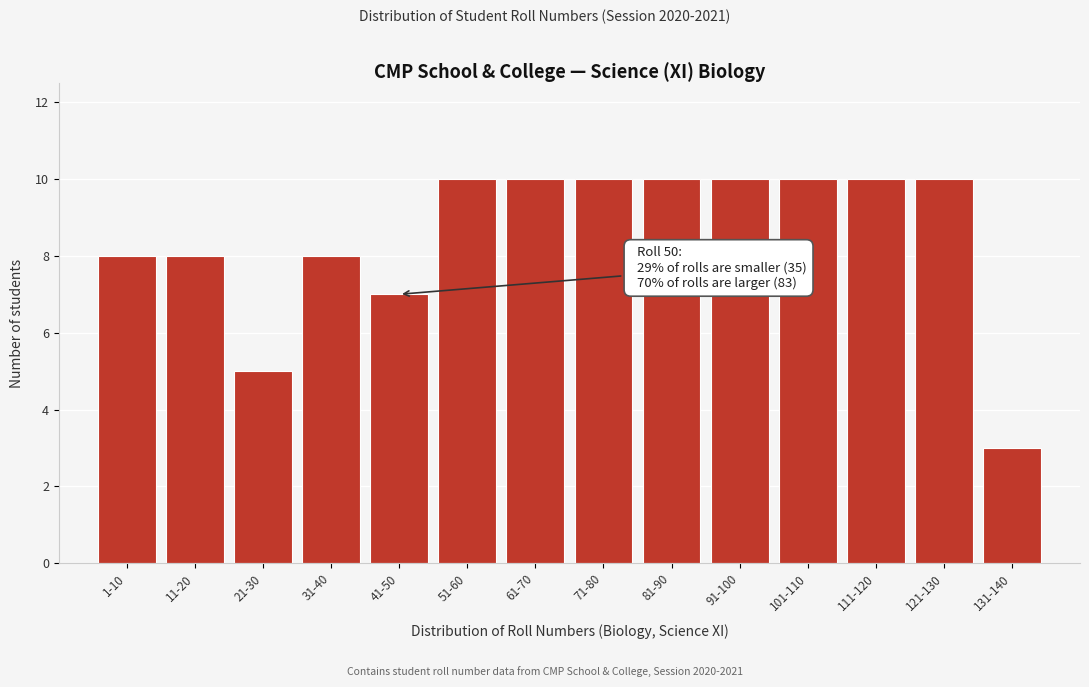

Reading left to right, transcribe all the data shown in this chart.

1-10=8	11-20=8	21-30=5	31-40=8	41-50=7	51-60=10	61-70=10	71-80=10	81-90=10	91-100=10	101-110=10	111-120=10	121-130=10	131-140=3